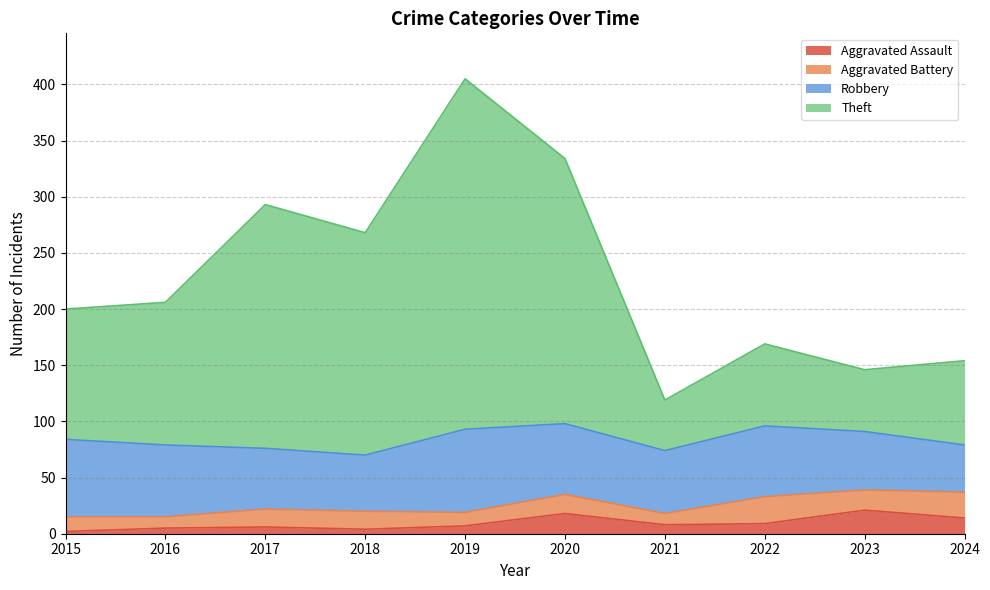

What value does the Aggravated Assault series have at 2023?

21